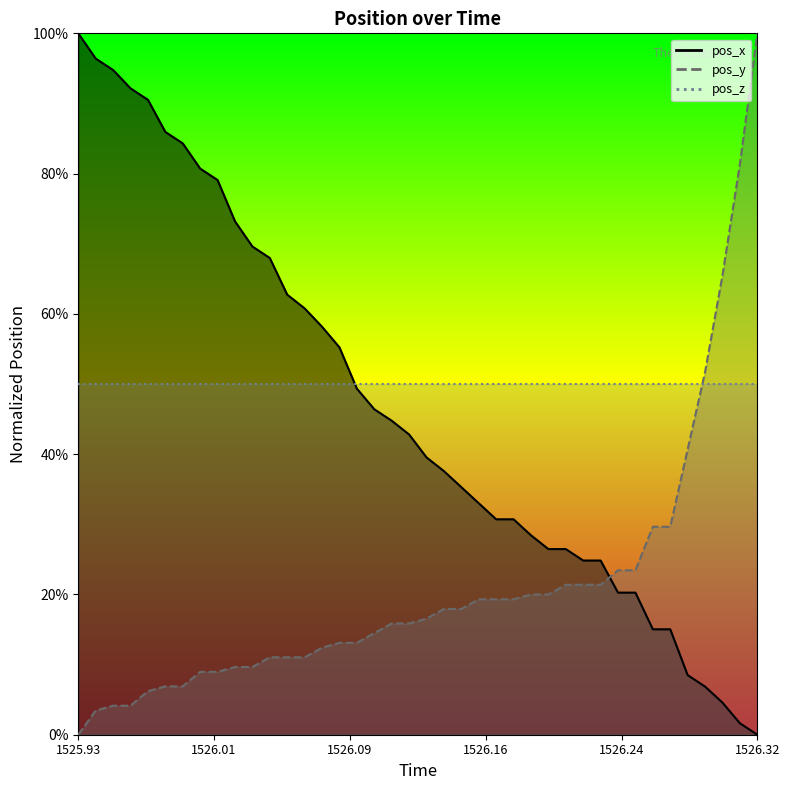

How many times do pos_y and pos_x cross each other?

1